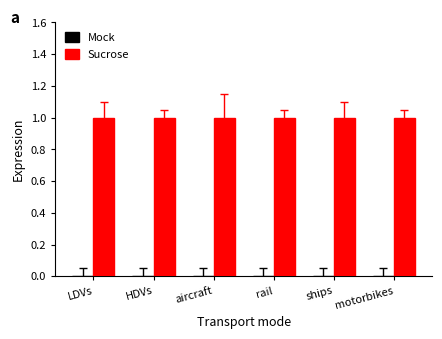

How many bars are there in total?

12